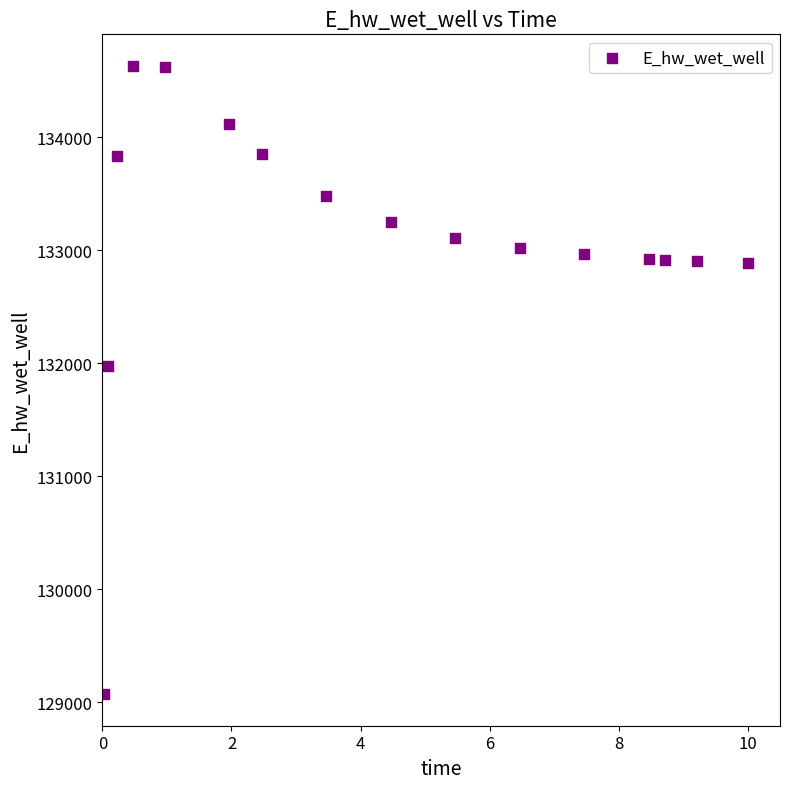

What is the range of X values (max minus min)?

10.0